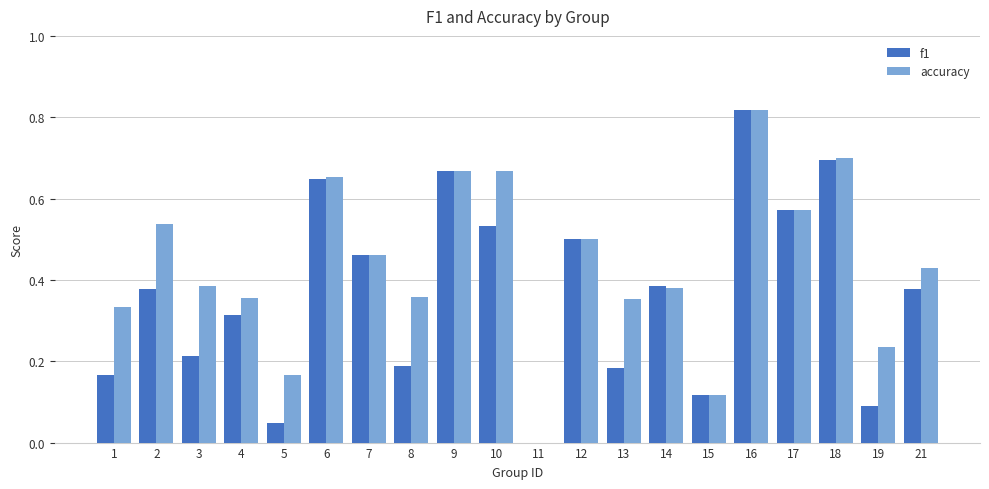

Is it true that accuracy equals 0.5 at 4?

False